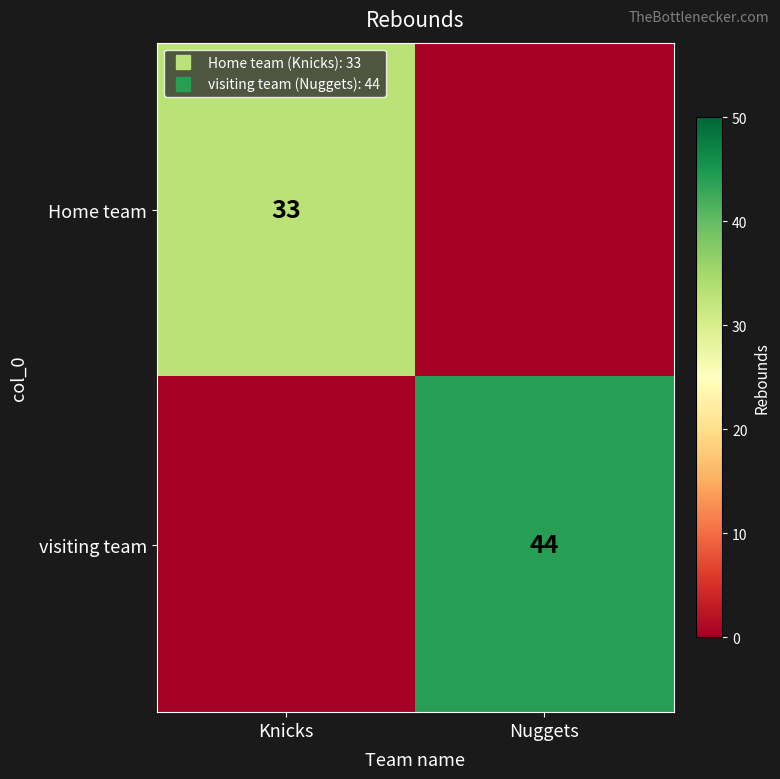

Between Knicks and Nuggets, which is larger?

Knicks